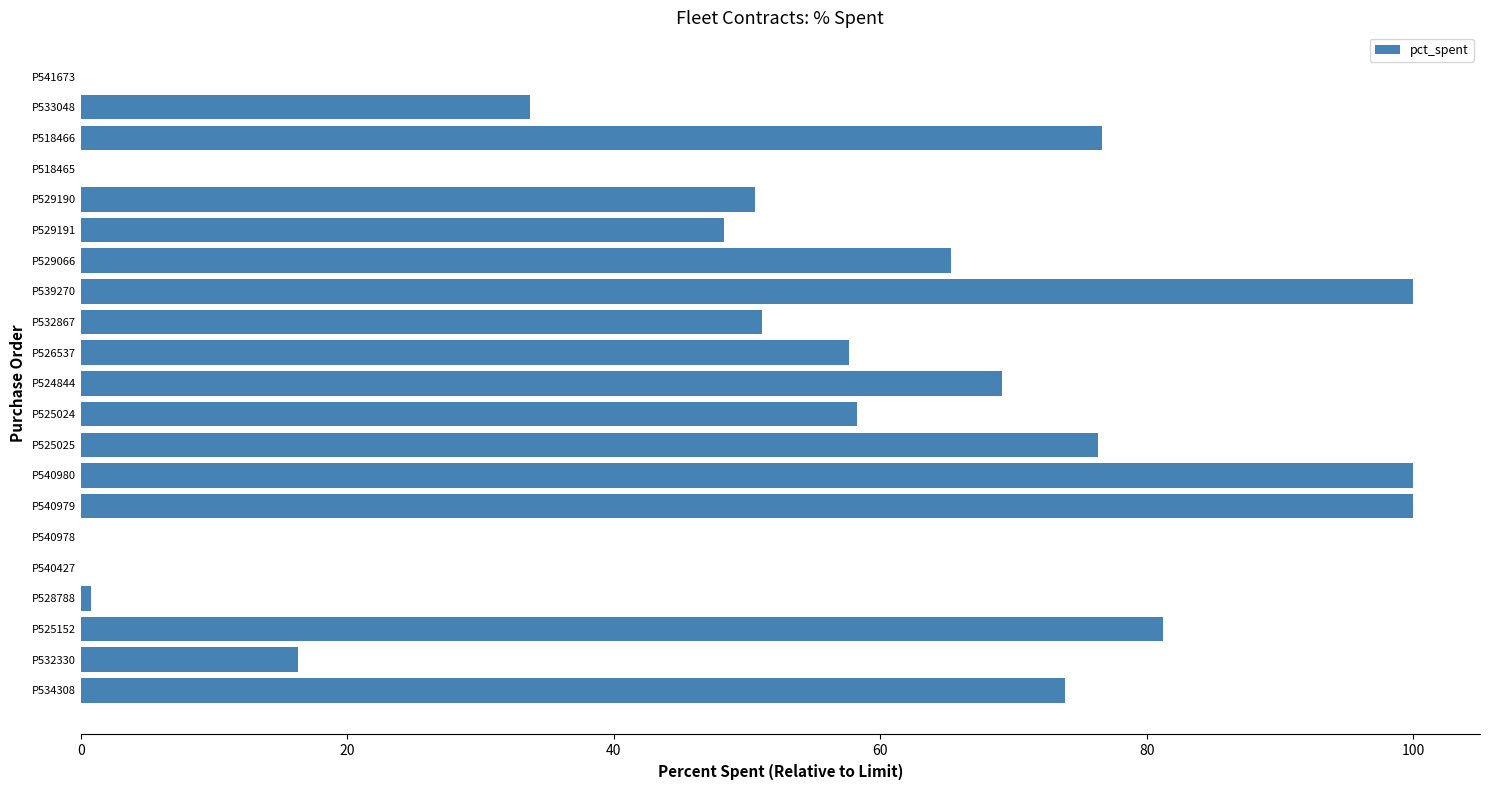

What is the change in value from P518465 to P518466?

+76.7